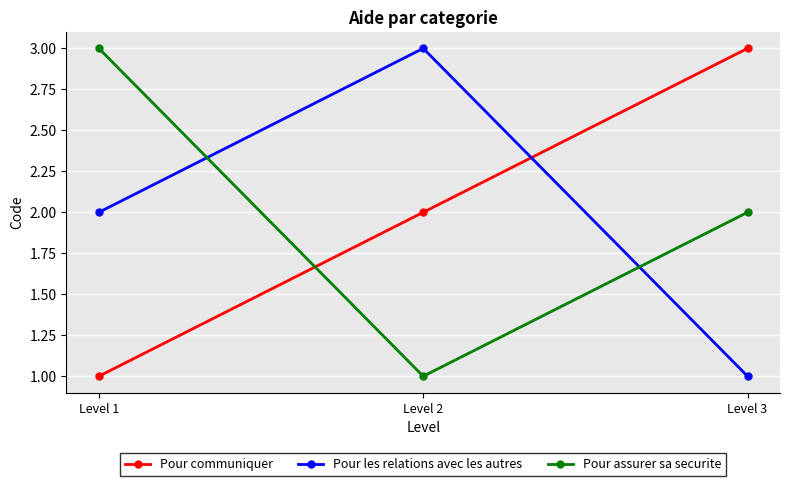

Rank the series at Level 1 from highest to lowest value.

Pour assurer sa securite, Pour les relations avec les autres, Pour communiquer